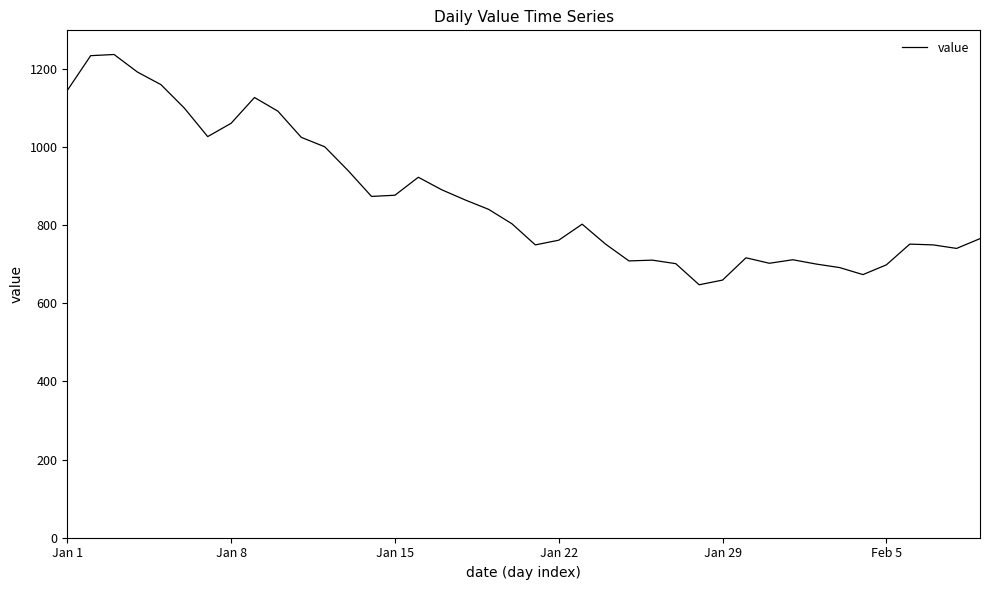

What is the difference between the maximum and minimum values?

589